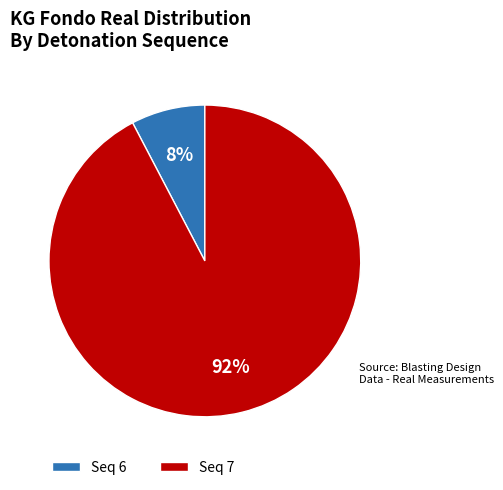

To the nearest percent, what portion does Seq 6 represent?

8%